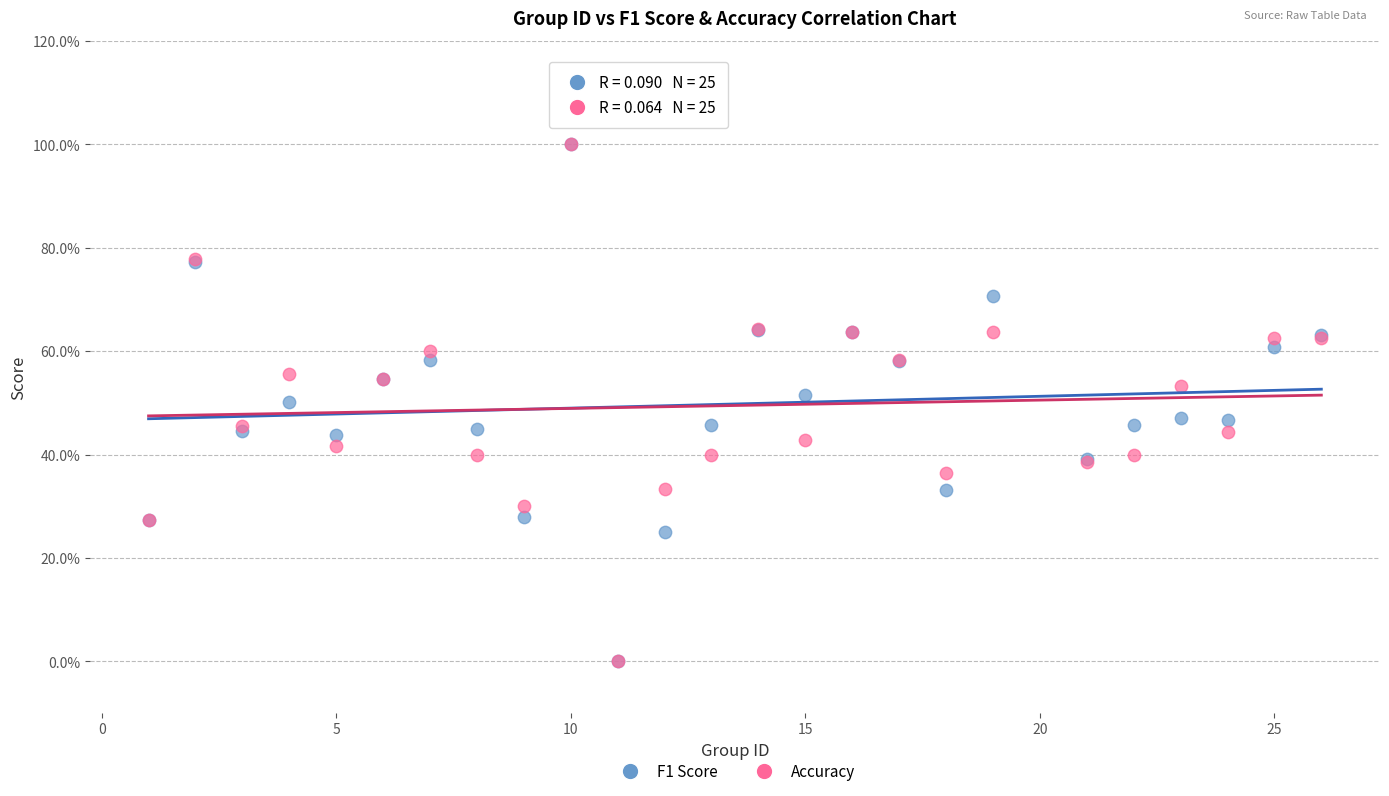

What are all the series names shown in the legend?

F1 Score, Accuracy